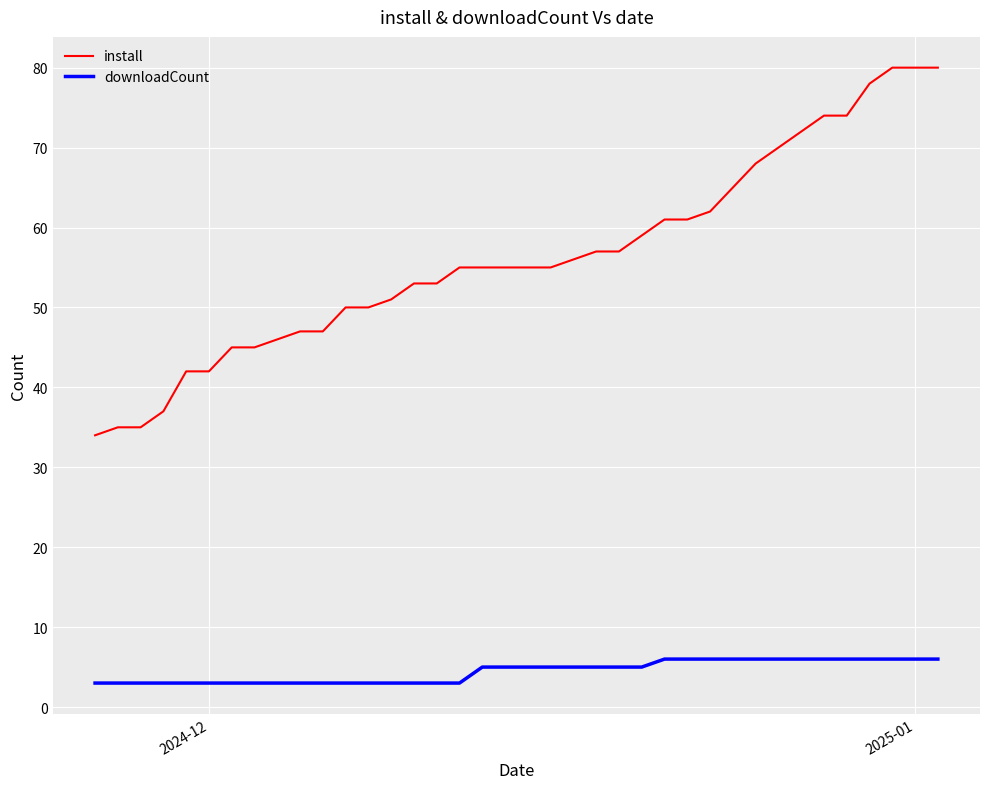

Which series has the largest total across all categories?

install